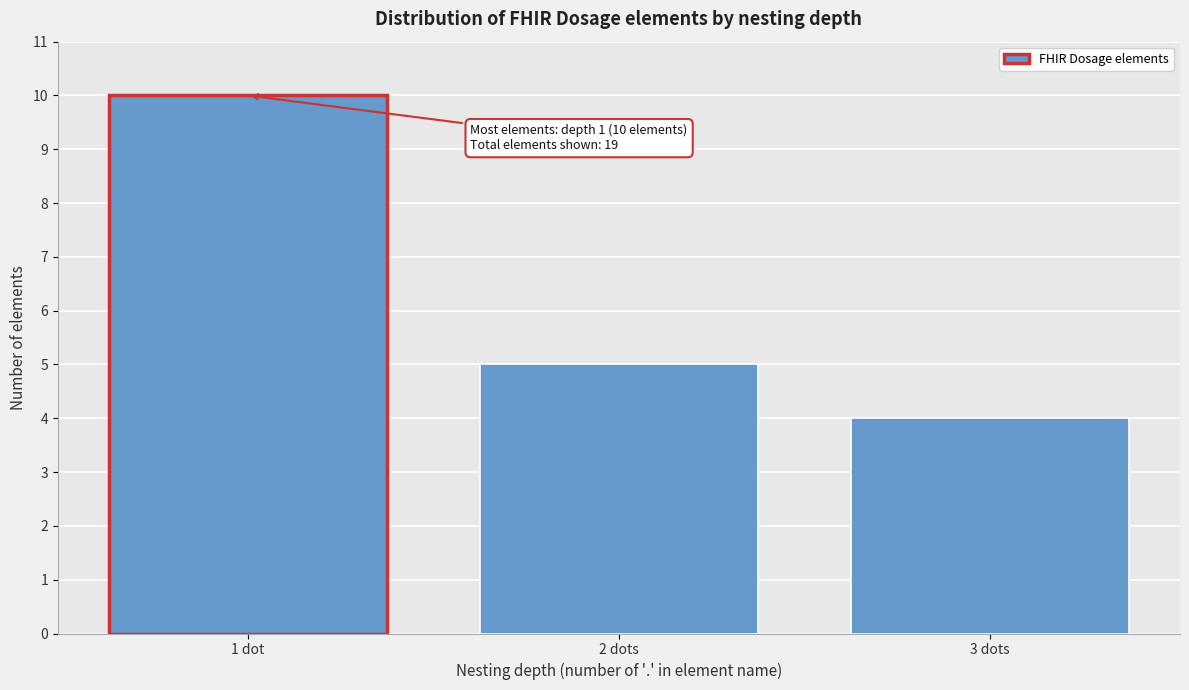

Reading left to right, extract all data points from this chart.

10	5	4